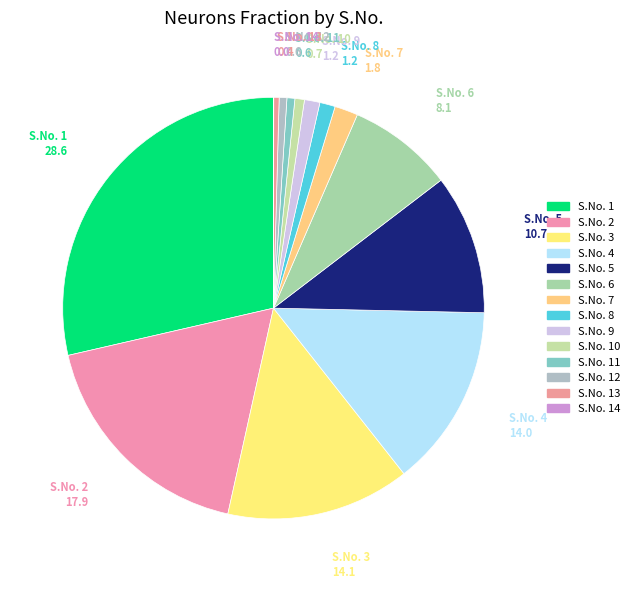

Does any single category account for the majority?

No